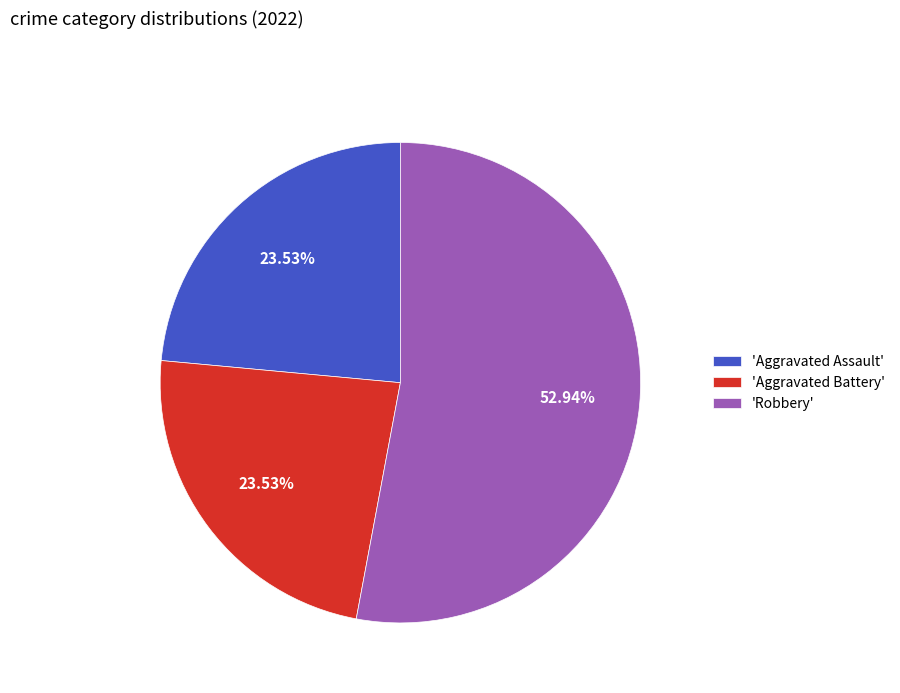

How many slices are in this pie chart?

3